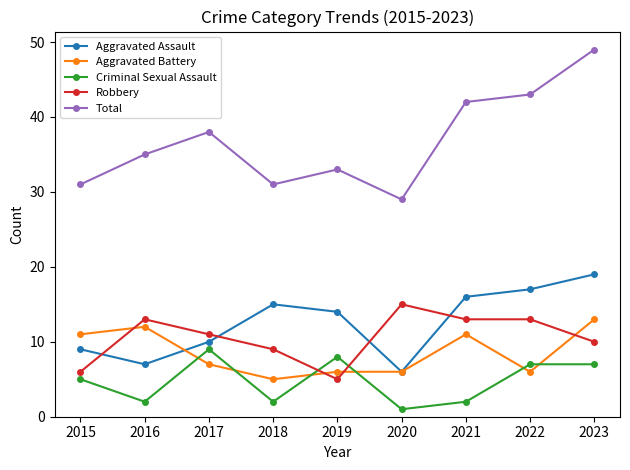

Where is Total nearest to the value 39?

2017